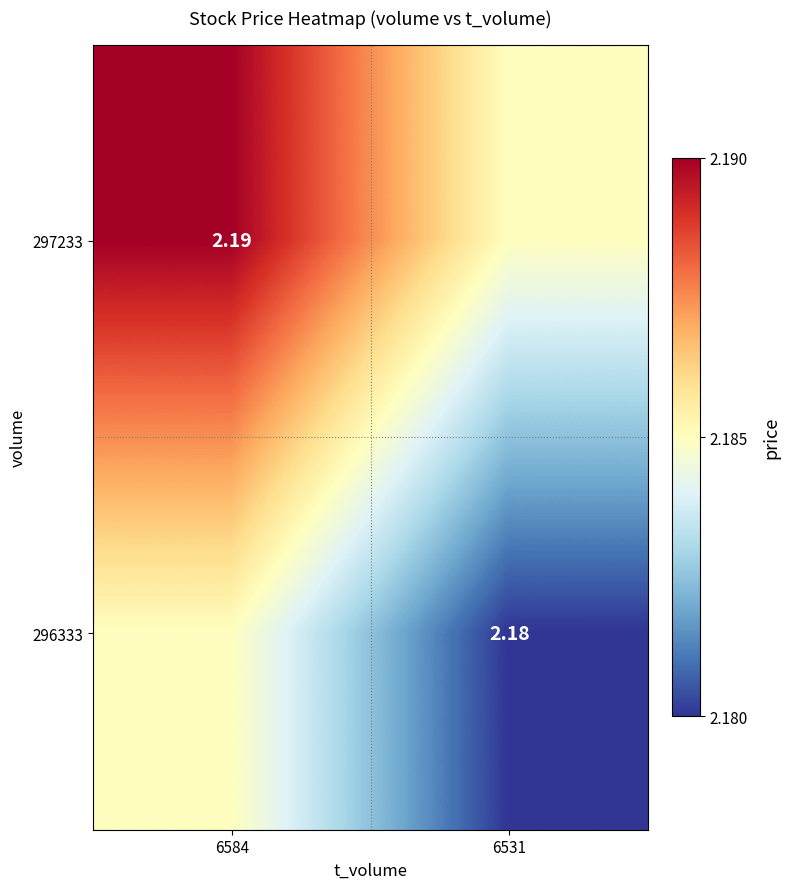

At 6531, list the series in order from largest to smallest.

297233, 296333